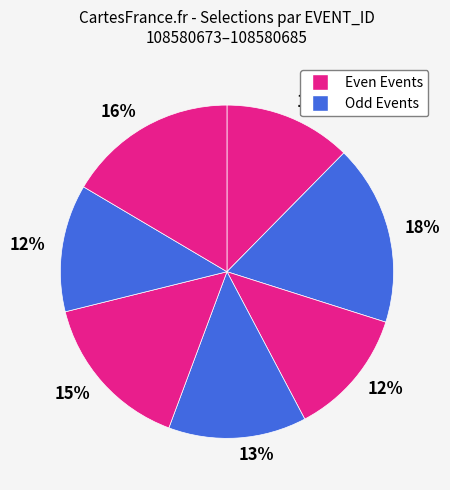

Rank the categories by value from highest to lowest.

108580675, 108580685, 108580681, 108580679, 108580673, 108580677, 108580683